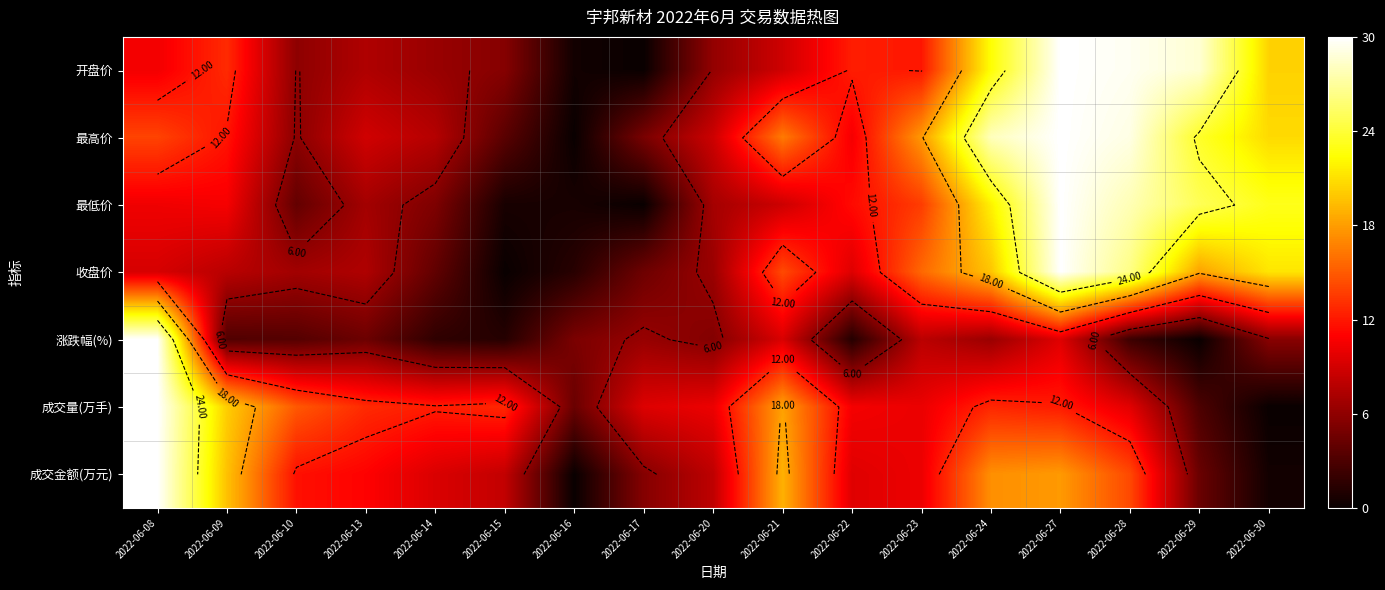

List the labels in order of 成交量(万手) value, largest first.

2022-06-08, 2022-06-09, 2022-06-21, 2022-06-10, 2022-06-13, 2022-06-15, 2022-06-24, 2022-06-14, 2022-06-27, 2022-06-22, 2022-06-20, 2022-06-23, 2022-06-28, 2022-06-17, 2022-06-16, 2022-06-29, 2022-06-30